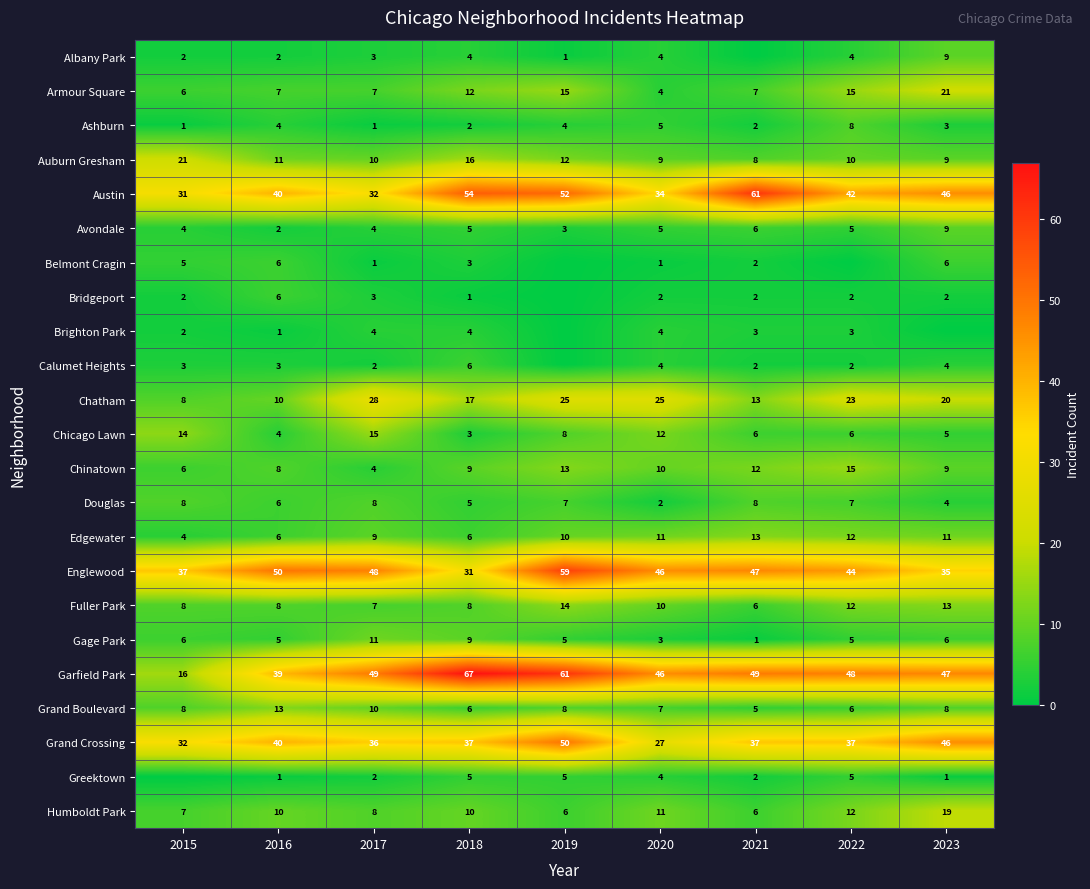

At which category is the sum across all series the highest?

2019